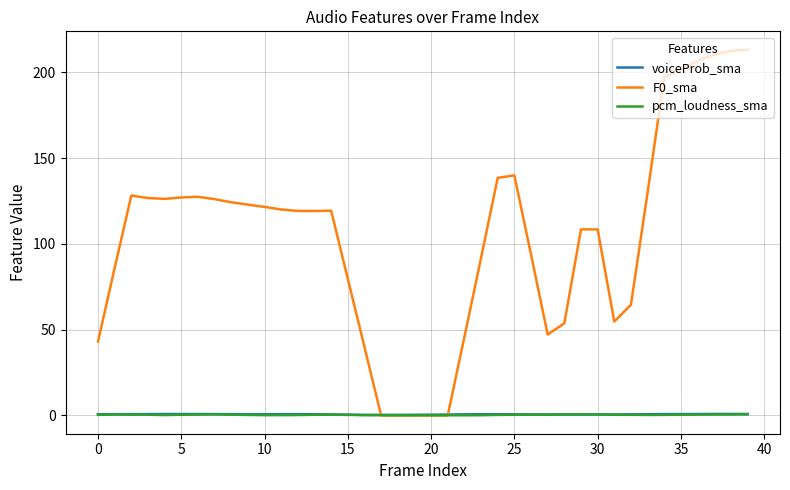

Which series has the largest total across all categories?

F0_sma